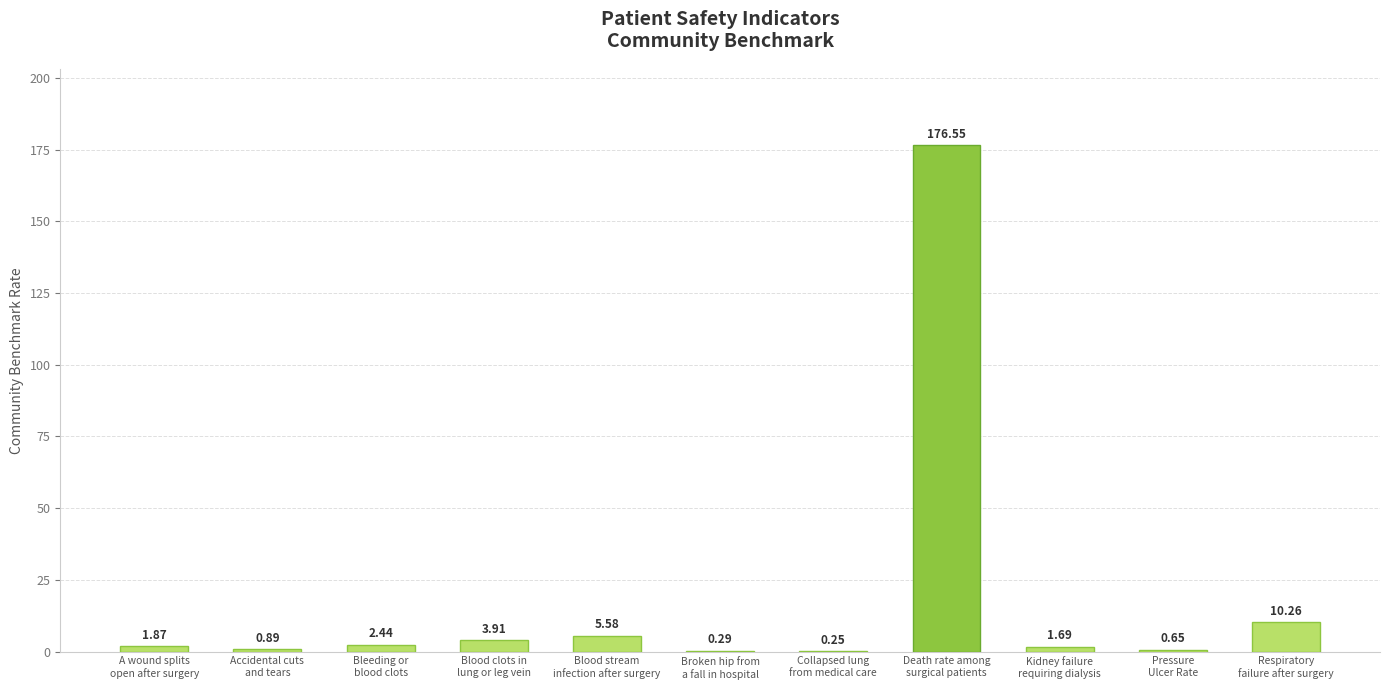

What is the change in value from Bleeding or
blood clots to Collapsed lung
from medical care?

-2.2